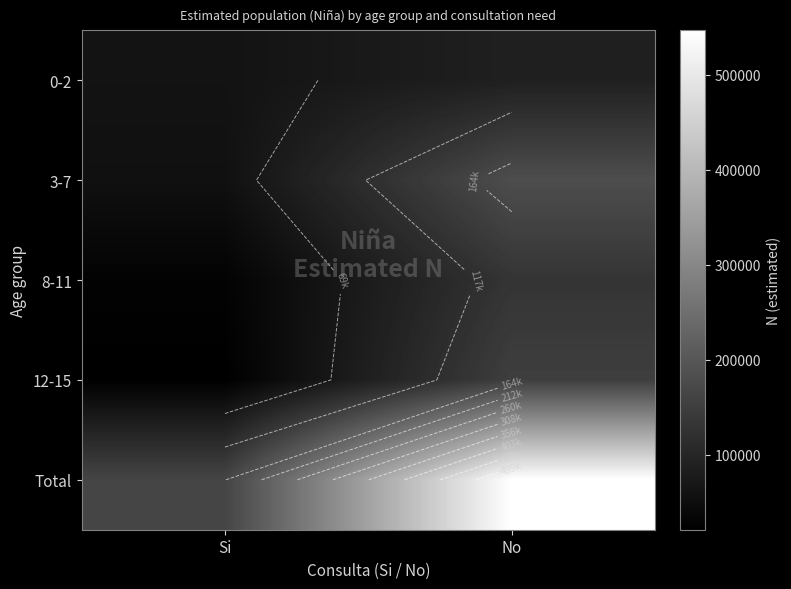

At which category is the sum across all series the highest?

No